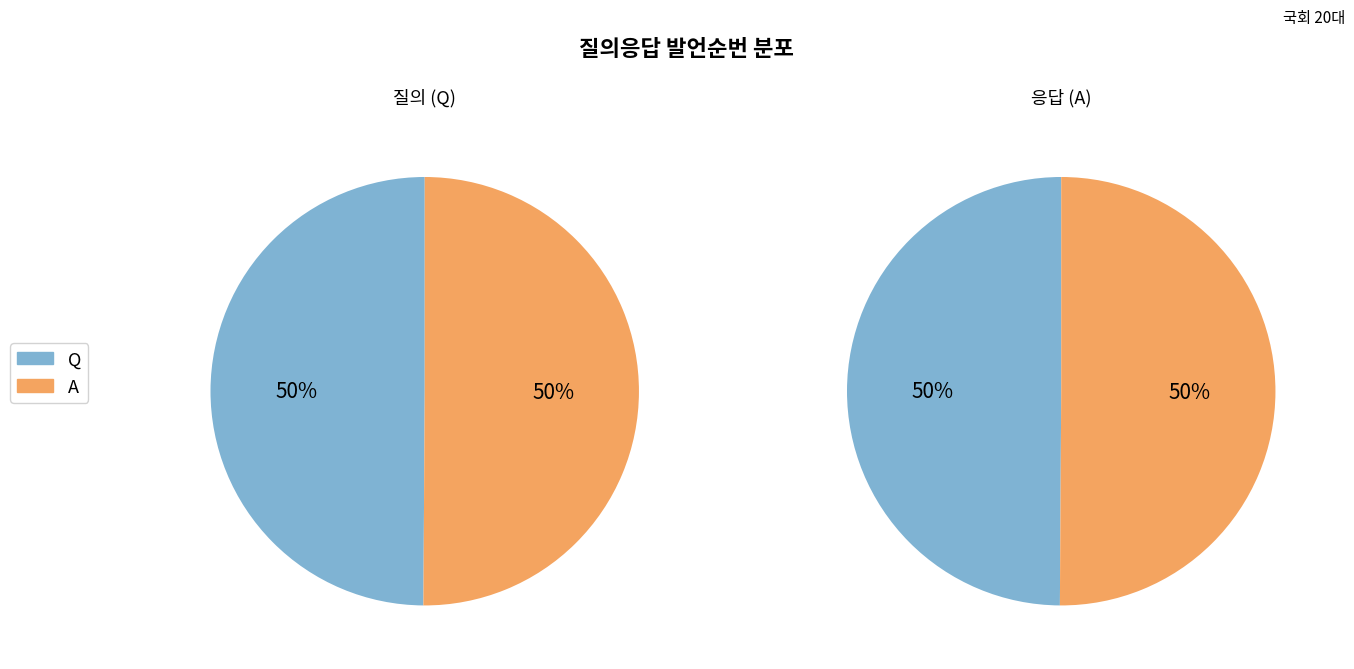

The A slice represents 50% of the pie. True or false?

True